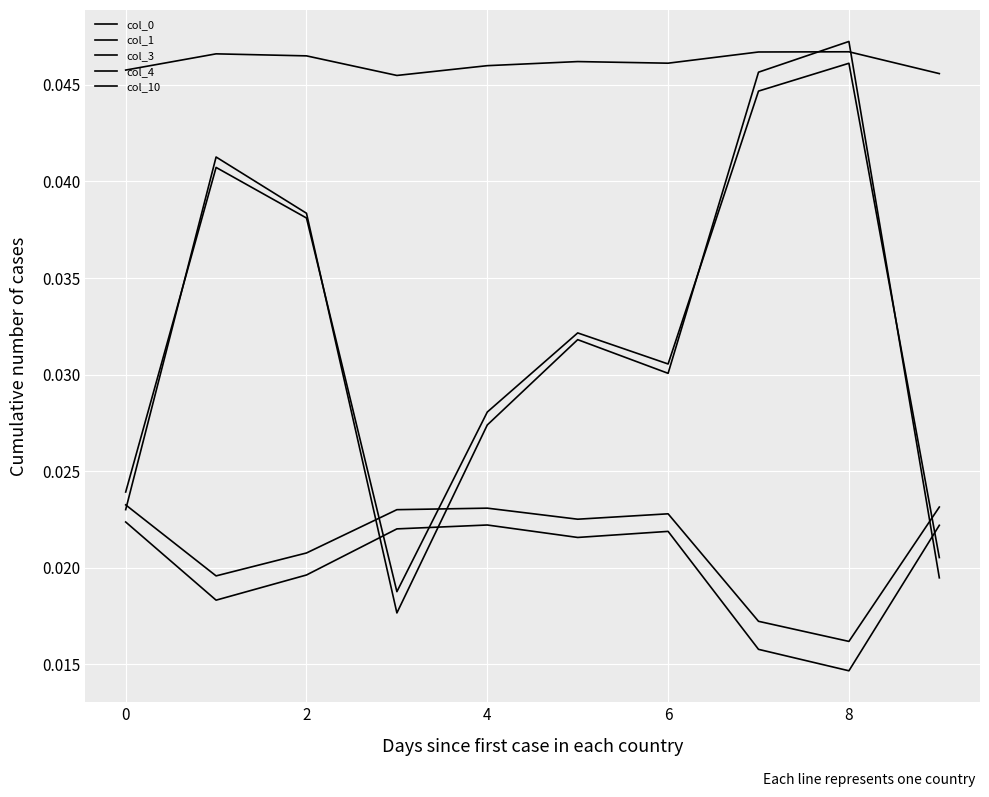

At which category does the chart reach its peak across all series?

8